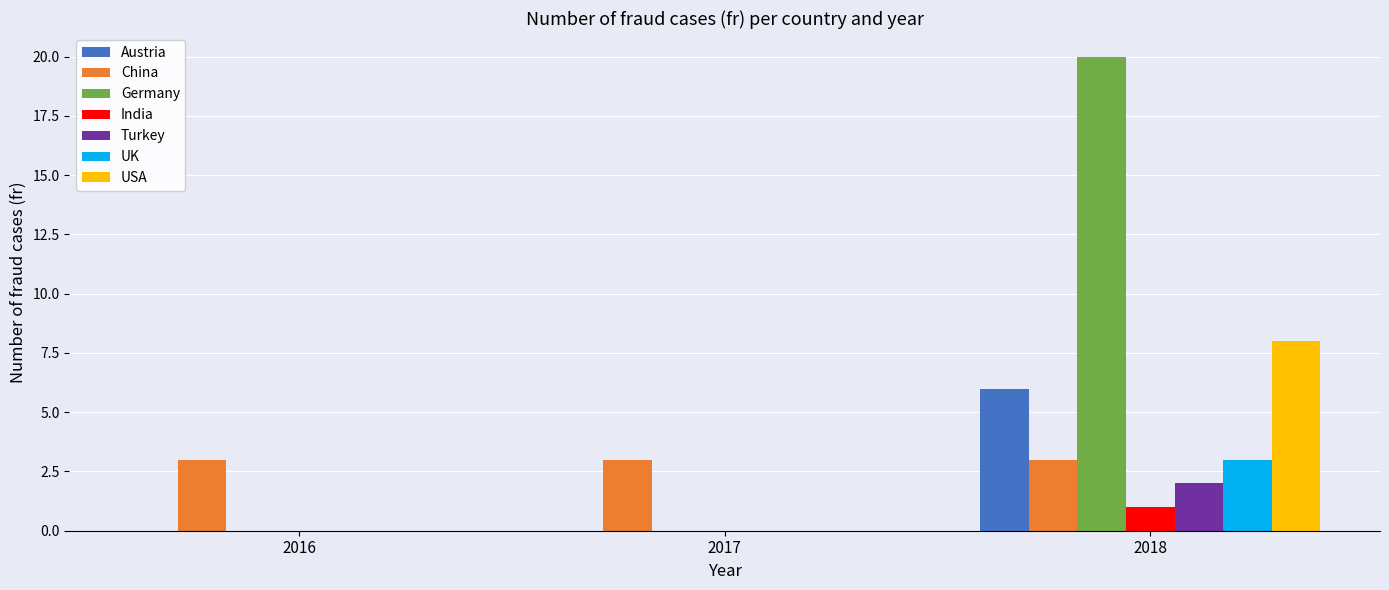

Which series has the largest total across all categories?

Germany